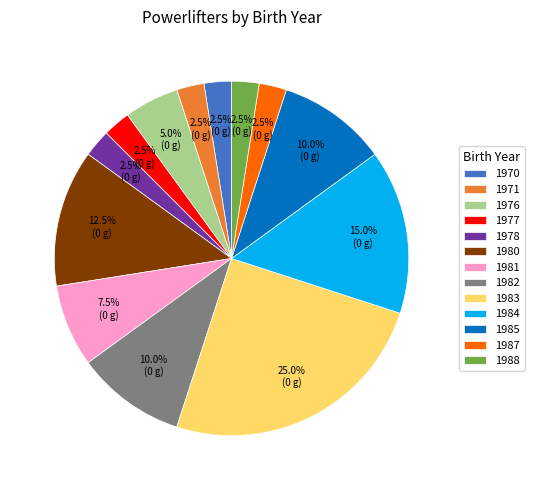

How many slices are in this pie chart?

13